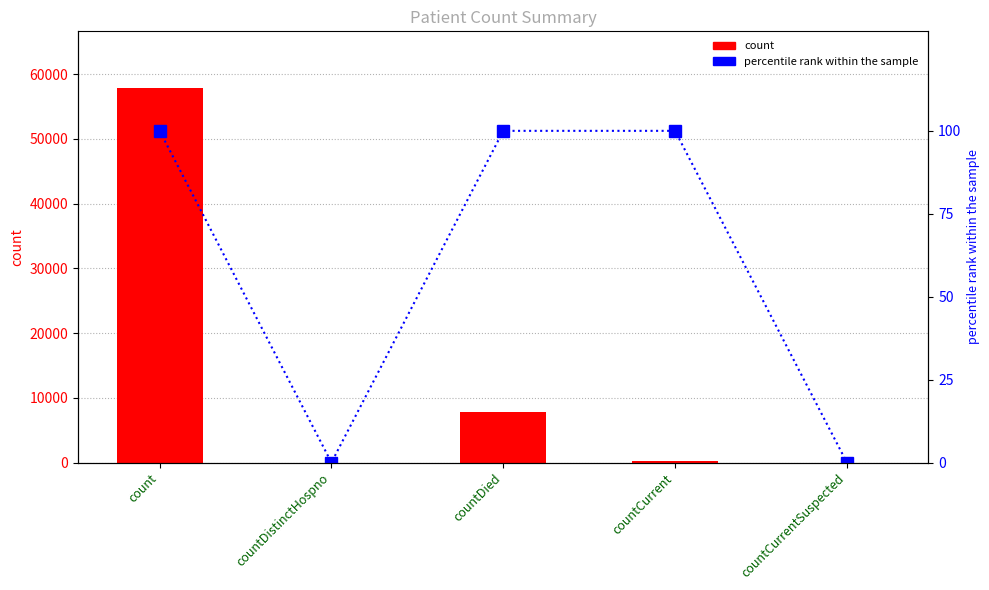

Reading right to left, transcribe all the data shown in this chart.

count: countCurrentSuspected=0	countCurrent=204	countDied=7799	countDistinctHospno=0	count=57912
percentile rank within the sample: countCurrentSuspected=0	countCurrent=100	countDied=100	countDistinctHospno=0	count=100